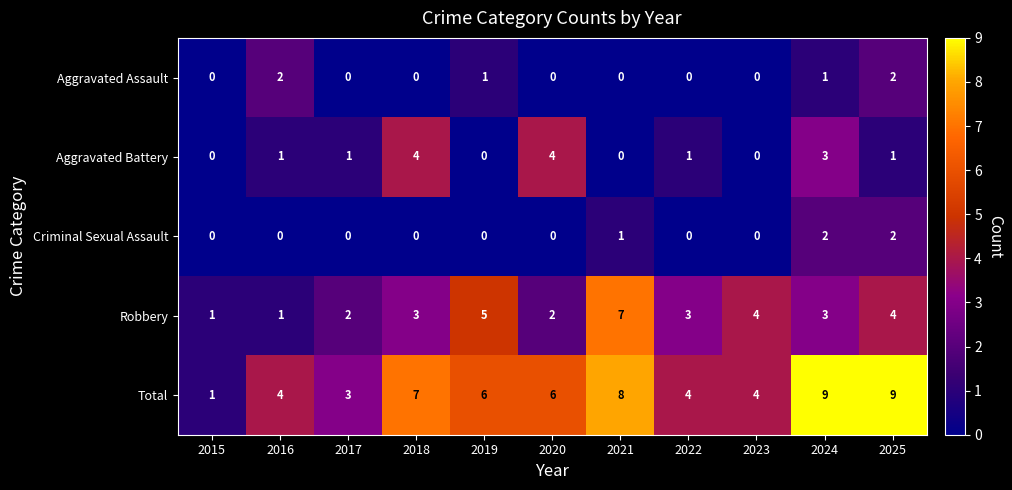

At how many categories does at least one series exceed 2?

10